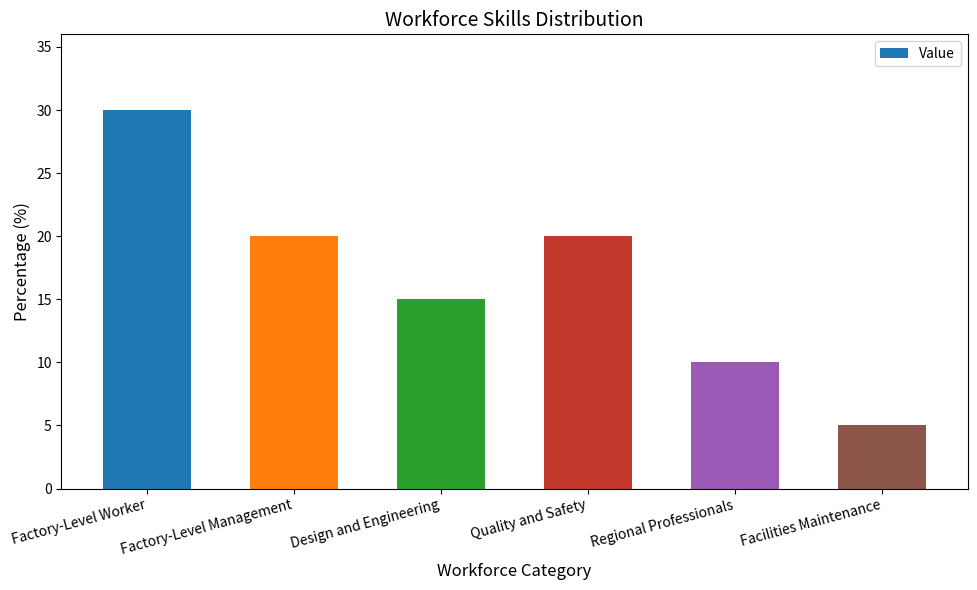

What is the difference between the values at Design and Engineering and Factory-Level Management?

5